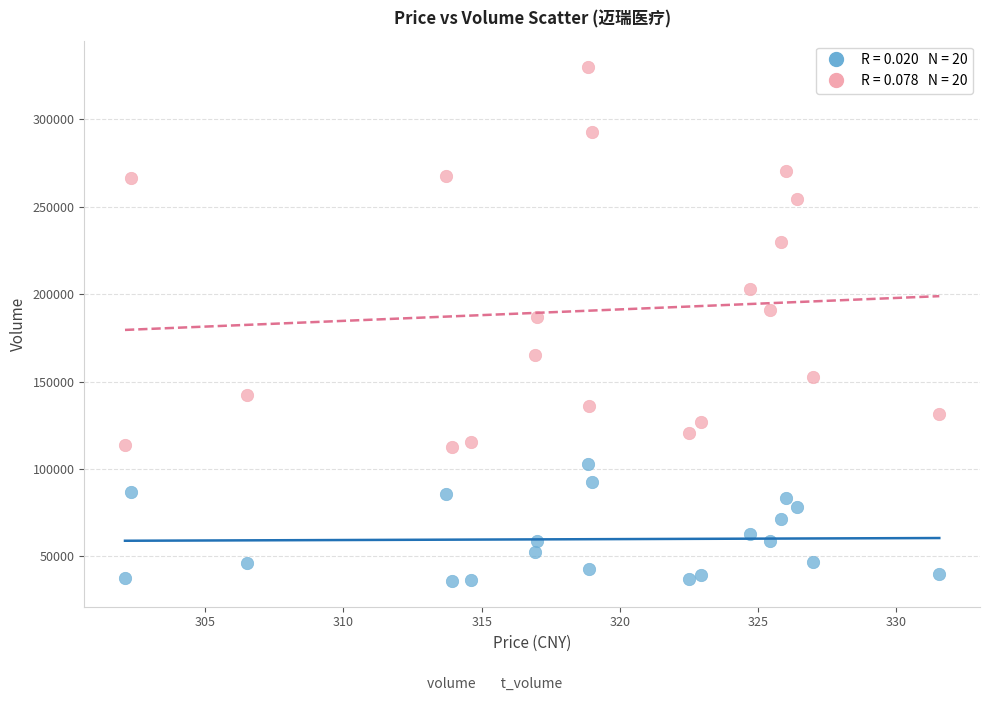

Across all series, what Y value is closest to 183067?

186783